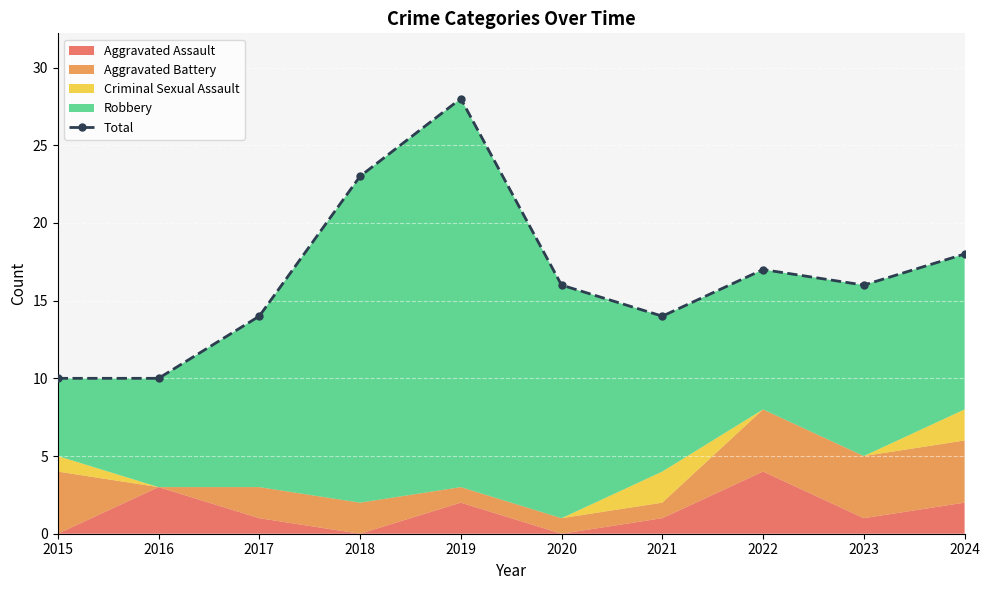

What is the change in value from 2015 to 2018?

+13